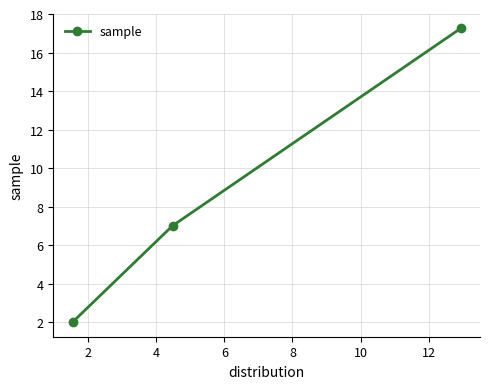

What is the average value?

8.8